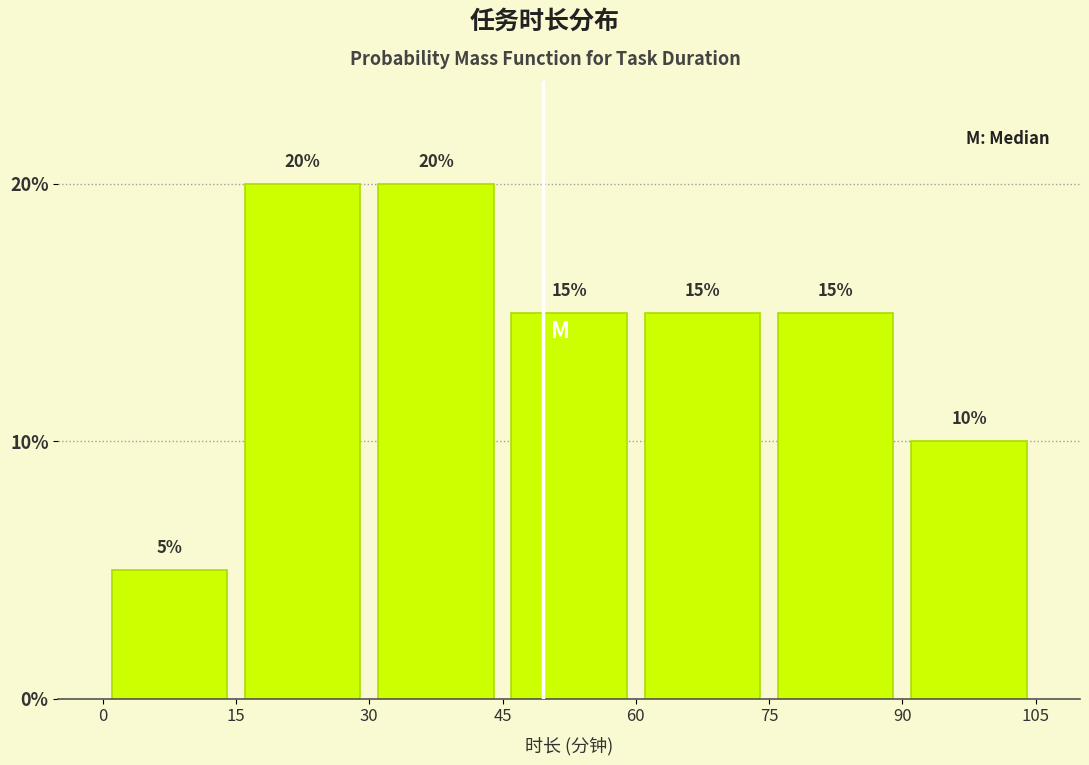

How tall is the bar that spans 30 to 45 on the x-axis?

20